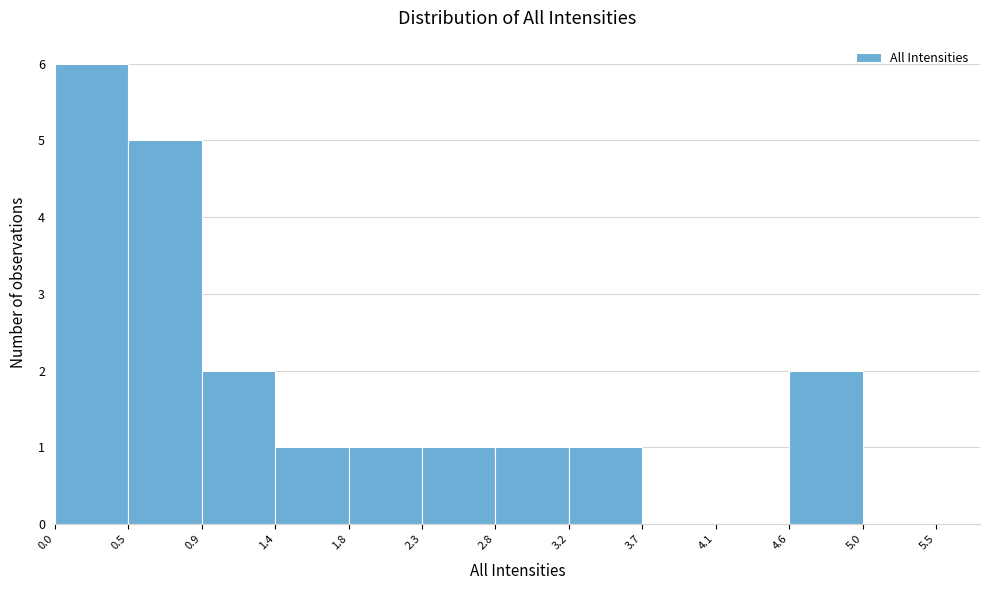

Which range on the x-axis has the tallest bar?

0.0 to 0.5